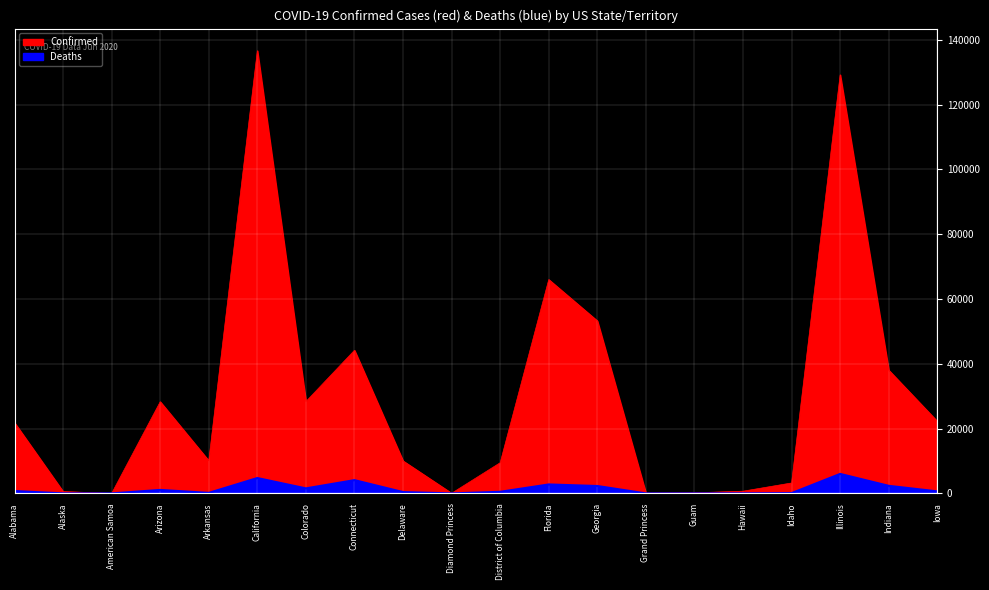

At which category does Deaths reach its first local valley?

American Samoa